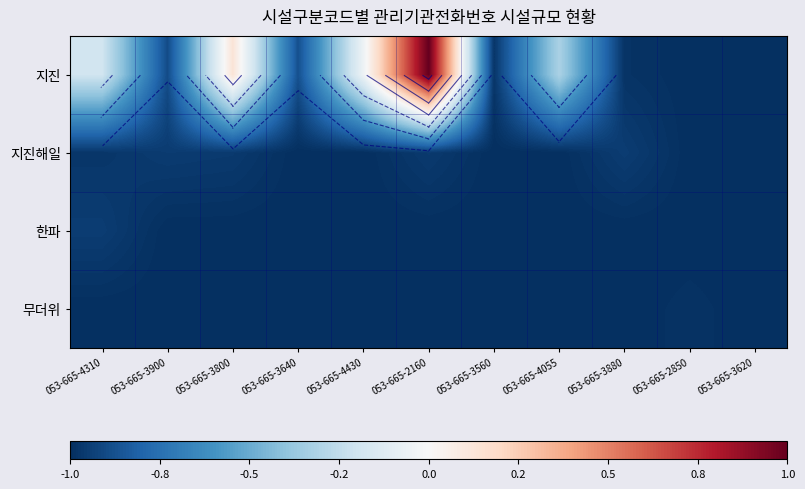

Count the 무더위 values in the range -1 to 0.

11